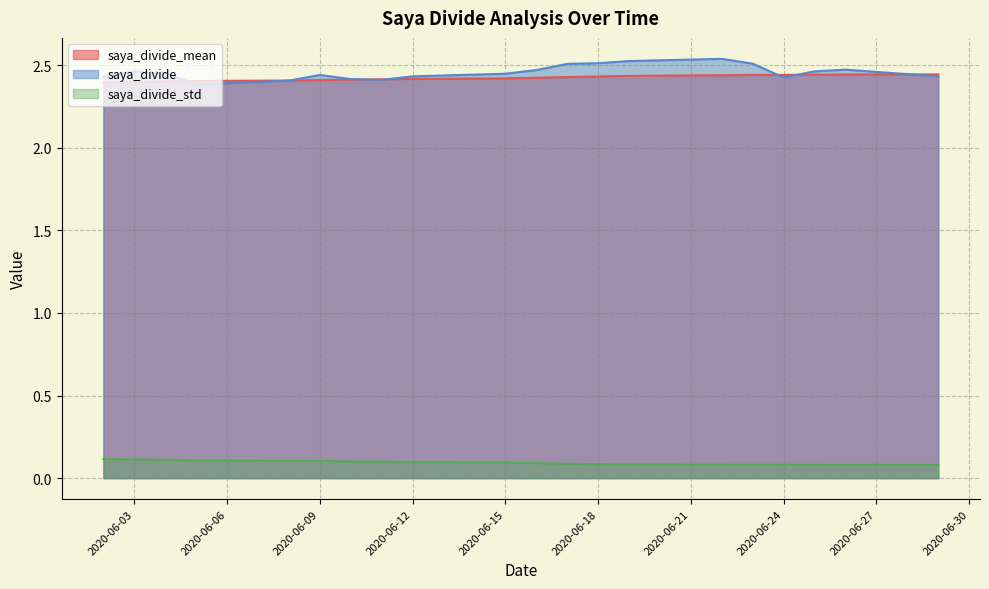

Rank the series at 2020-06-23 from highest to lowest value.

saya_divide, saya_divide_mean, saya_divide_std